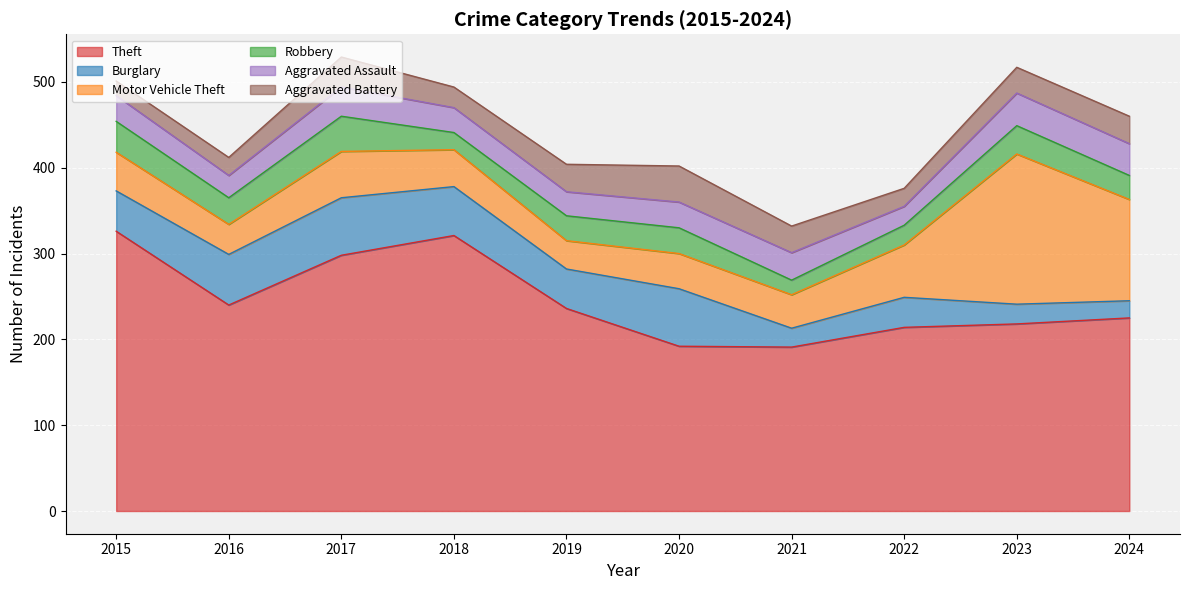

What is the spread (max minus min) of values at 2023?

195